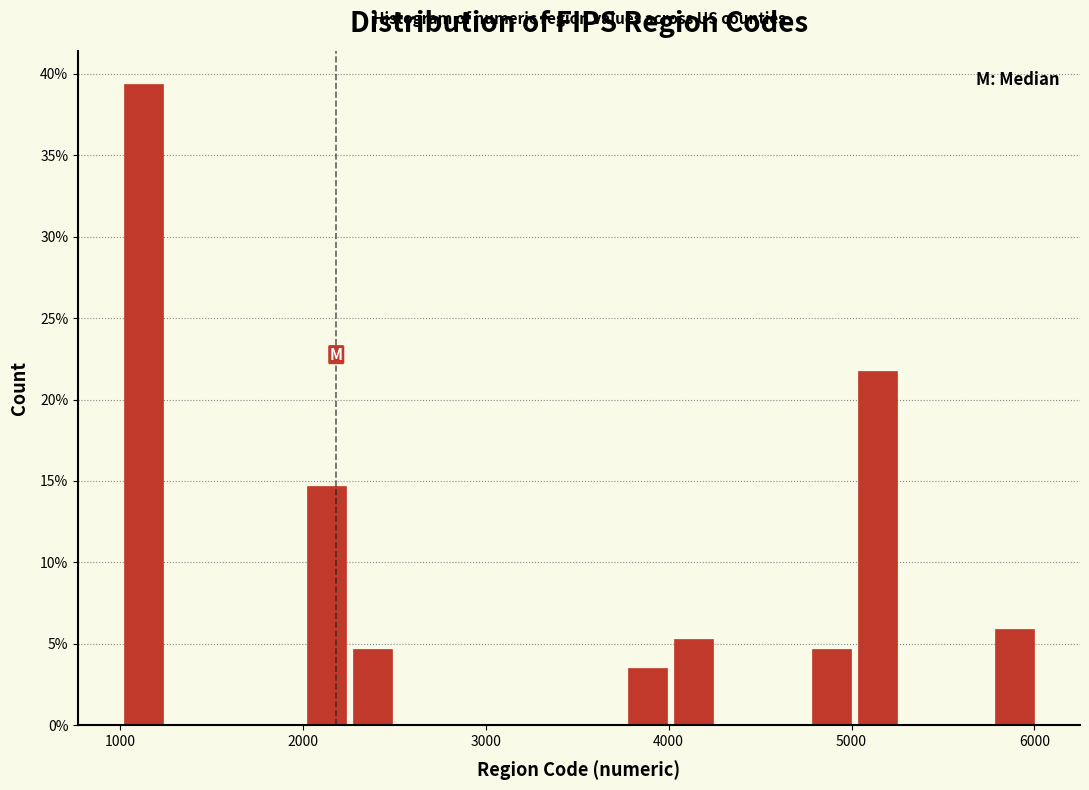

Read against the x-axis, roughly where is the centre of the tallest bar?

1100